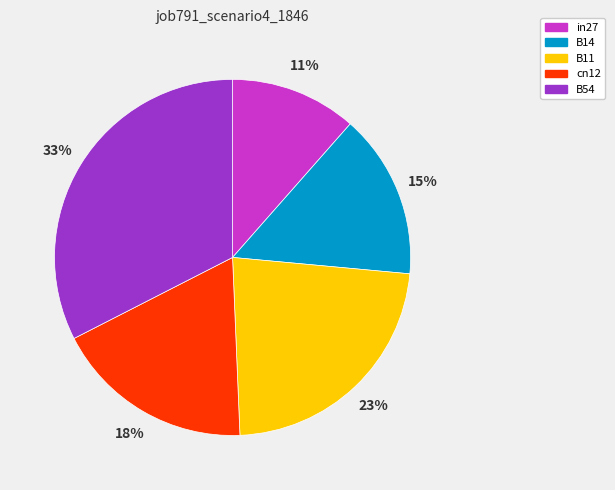

Count the number of slices in the pie.

5